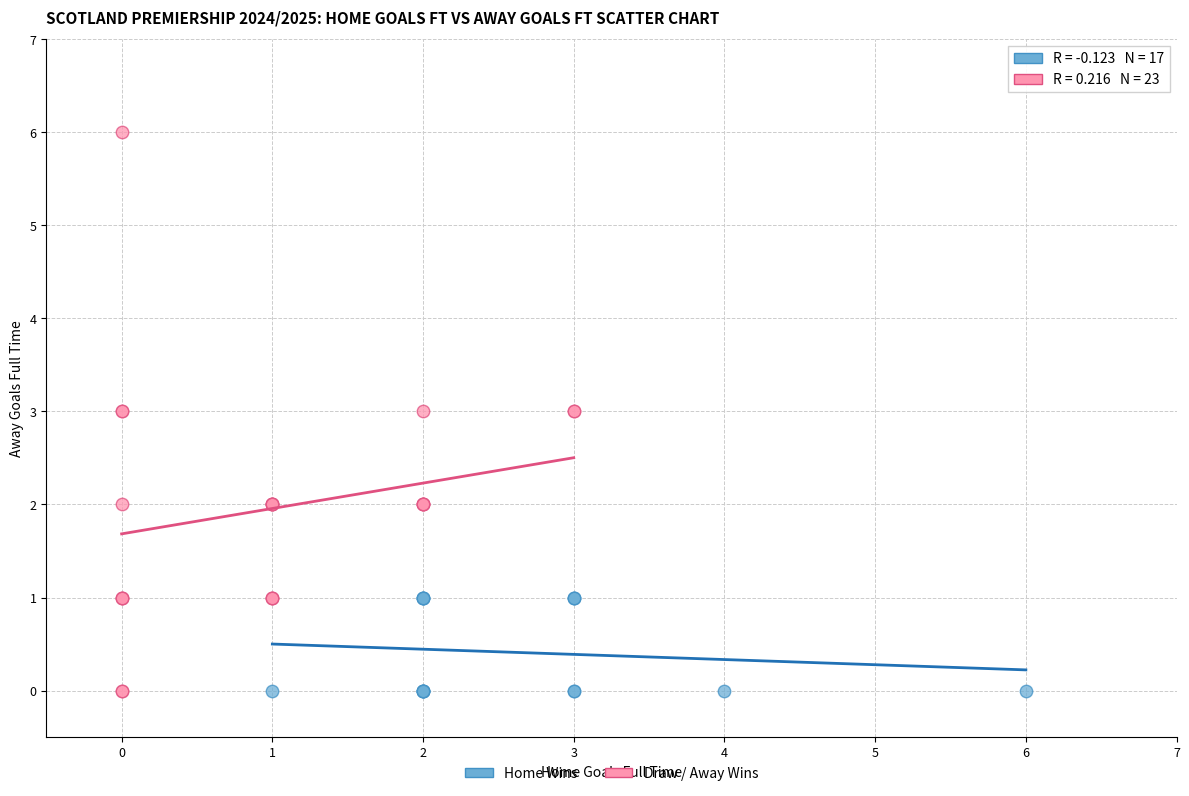

Which series reaches the maximum Y coordinate?

Draw / Away Wins